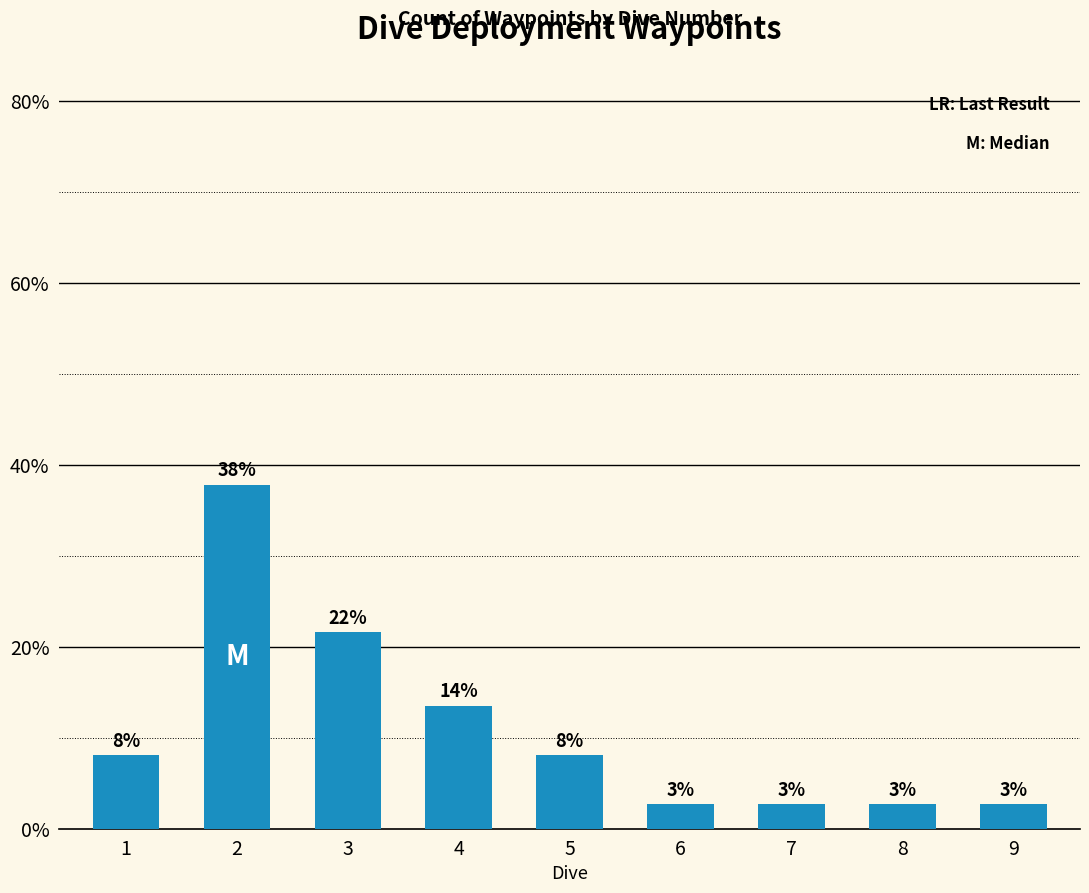

Reading left to right, list all the values displayed in this chart.

8.1	37.8	21.6	13.5	8.1	2.7	2.7	2.7	2.7